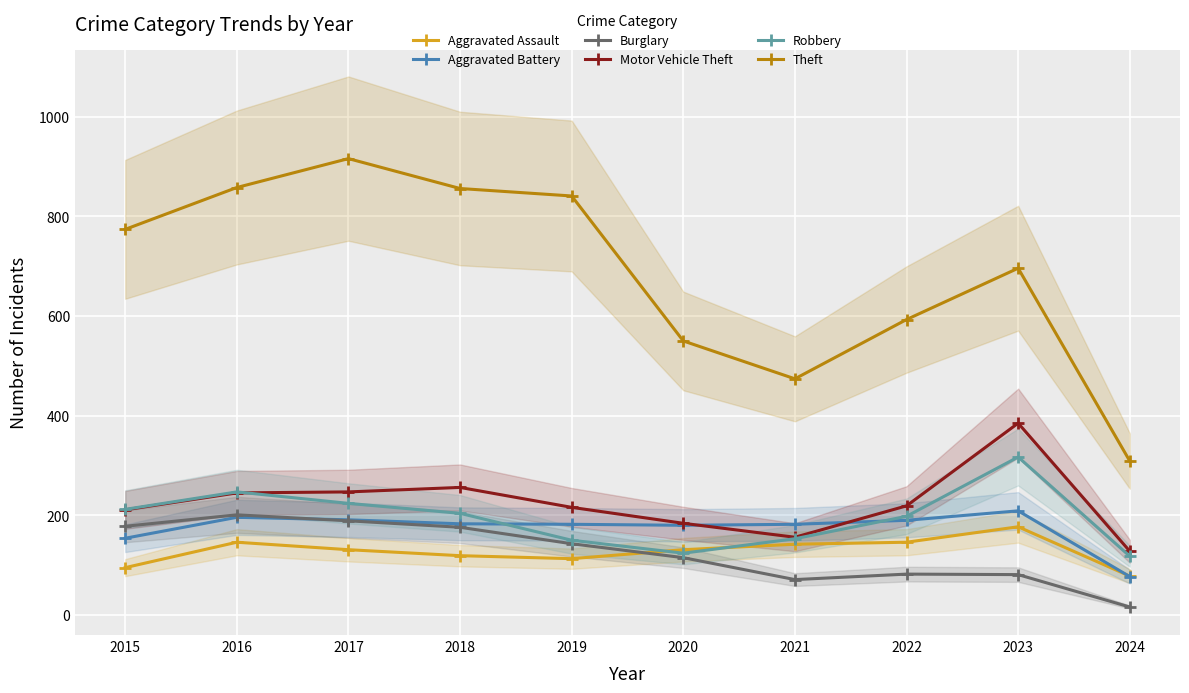

Between 2017 and 2018, which series saw the biggest shift?

Theft